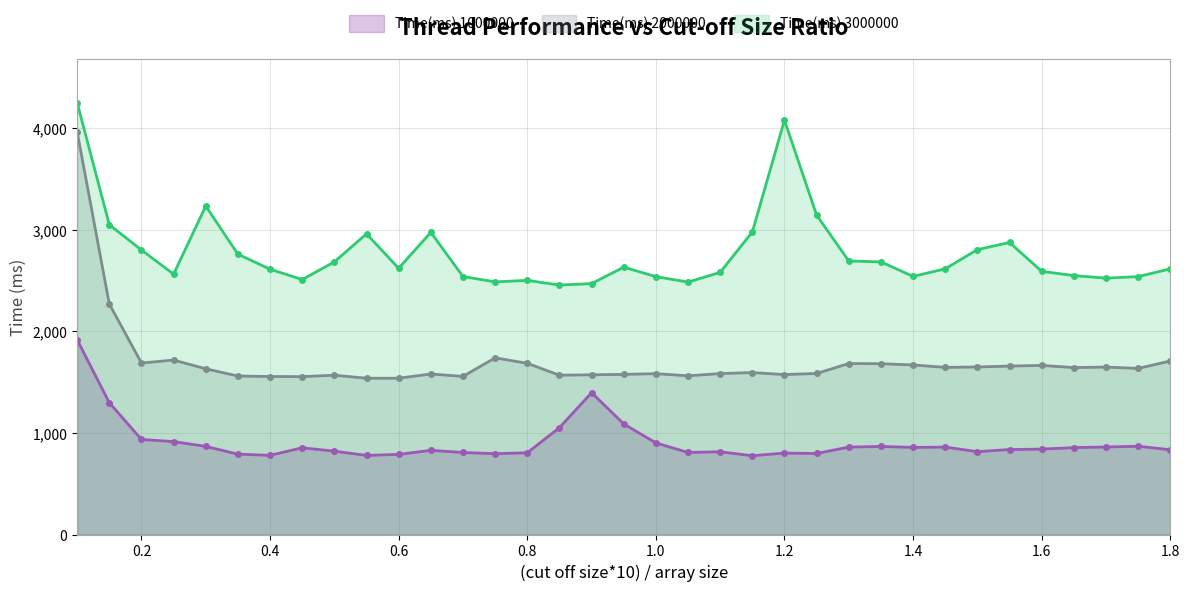

At how many categories does at least one series exceed 1114?

35